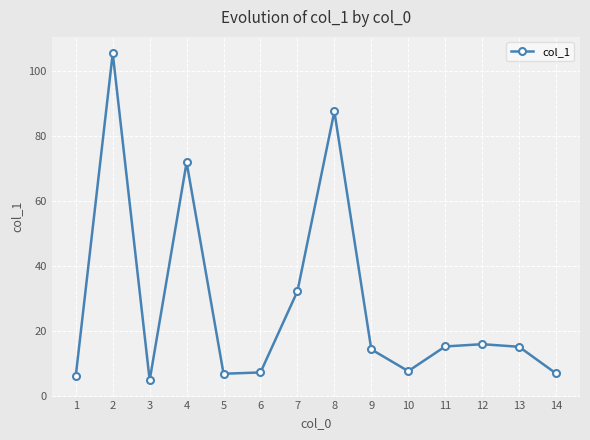

What is the difference between the values at 4 and 8?

15.7